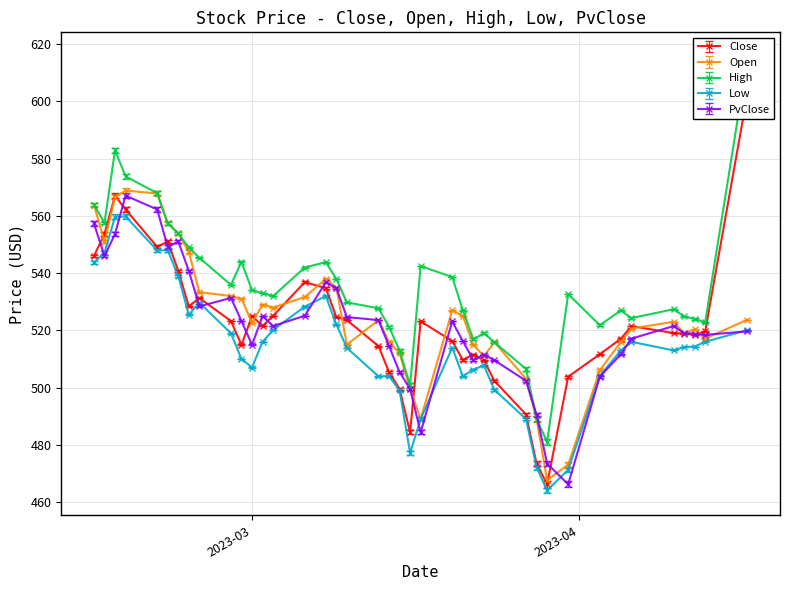

What is the total value across all series at 2023-03-20?

2619.1